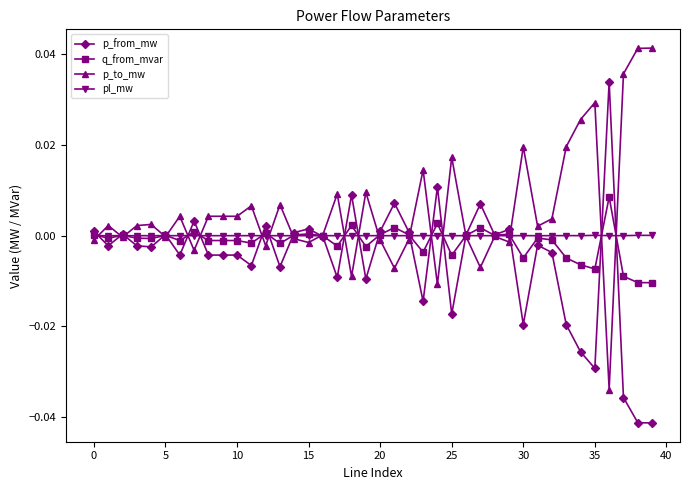

True or false: p_from_mw has more than 2 points higher than both neighbors.

True